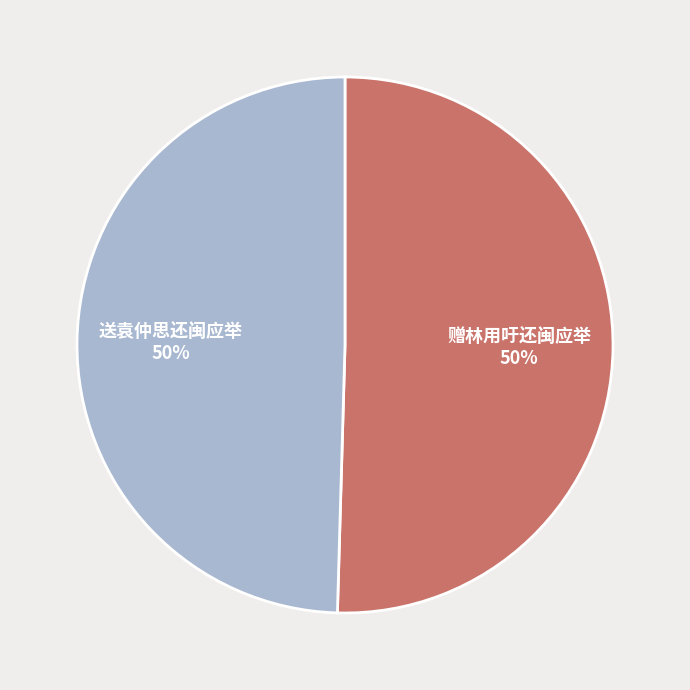

To the nearest percent, what portion does 赠林用吁还闽应举 represent?

50%